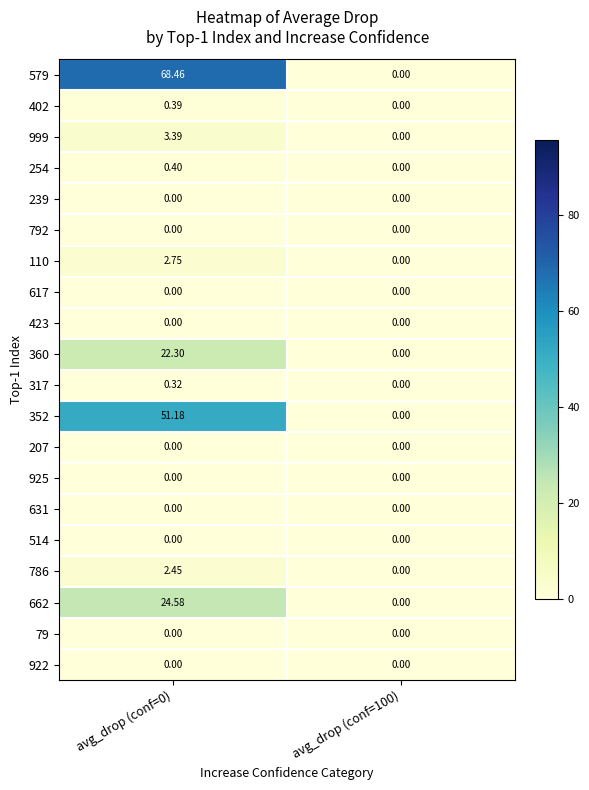

Is the value of 423 at avg_drop (conf=100) greater than the value of 360 at avg_drop (conf=0)?

No